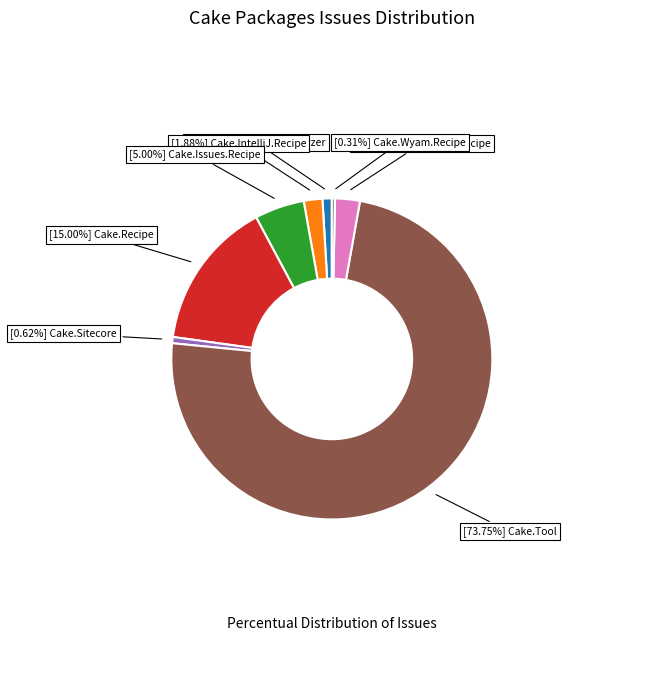

Does any single category account for the majority?

Yes